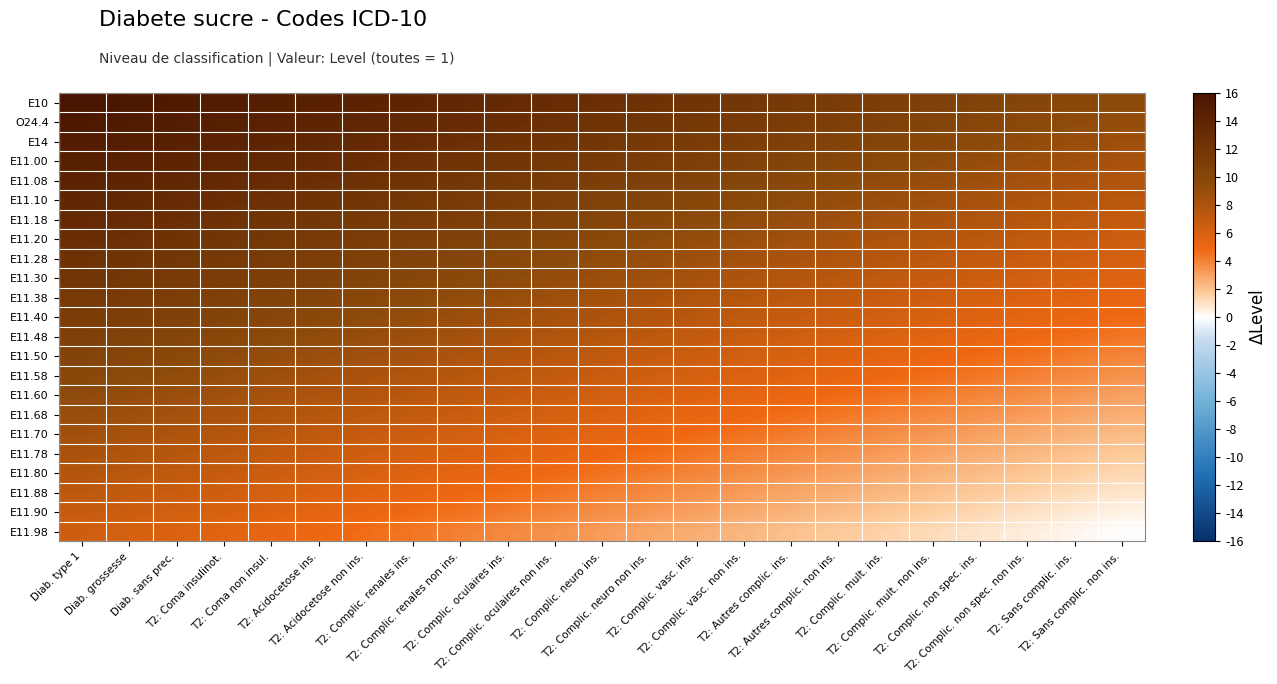

Reading right to left, transcribe all the data shown in this chart.

E10: T2: Sans complic. non ins.=9.6	T2: Sans complic. ins.=9.9	T2: Complic. non spec. non ins.=10.2	T2: Complic. non spec. ins.=10.5	T2: Complic. mult. non ins.=10.8	T2: Complic. mult. ins.=11.1	T2: Autres complic. non ins.=11.3	T2: Autres complic. ins.=11.6	T2: Complic. vasc. non ins.=11.9	T2: Complic. vasc. ins.=12.2	T2: Complic. neuro non ins.=12.5	T2: Complic. neuro ins.=12.8	T2: Complic. oculaires non ins.=13.1	T2: Complic. oculaires ins.=13.4	T2: Complic. renales non ins.=13.7	T2: Complic. renales ins.=14.0	T2: Acidocetose non ins.=14.3	T2: Acidocetose ins.=14.5	T2: Coma non insul.=14.8	T2: Coma insulinot.=15.1	Diab. sans prec.=15.4	Diab. grossesse=15.7	Diab. type 1=16.0
O24.4: T2: Sans complic. non ins.=9.2	T2: Sans complic. ins.=9.5	T2: Complic. non spec. non ins.=9.7	T2: Complic. non spec. ins.=10.0	T2: Complic. mult. non ins.=10.3	T2: Complic. mult. ins.=10.6	T2: Autres complic. non ins.=10.9	T2: Autres complic. ins.=11.2	T2: Complic. vasc. non ins.=11.5	T2: Complic. vasc. ins.=11.8	T2: Complic. neuro non ins.=12.1	T2: Complic. neuro ins.=12.4	T2: Complic. oculaires non ins.=12.7	T2: Complic. oculaires ins.=12.9	T2: Complic. renales non ins.=13.2	T2: Complic. renales ins.=13.5	T2: Acidocetose non ins.=13.8	T2: Acidocetose ins.=14.1	T2: Coma non insul.=14.4	T2: Coma insulinot.=14.7	Diab. sans prec.=15.0	Diab. grossesse=15.3	Diab. type 1=15.6
E14: T2: Sans complic. non ins.=8.7	T2: Sans complic. ins.=9.0	T2: Complic. non spec. non ins.=9.3	T2: Complic. non spec. ins.=9.6	T2: Complic. mult. non ins.=9.9	T2: Complic. mult. ins.=10.2	T2: Autres complic. non ins.=10.5	T2: Autres complic. ins.=10.8	T2: Complic. vasc. non ins.=11.1	T2: Complic. vasc. ins.=11.3	T2: Complic. neuro non ins.=11.6	T2: Complic. neuro ins.=11.9	T2: Complic. oculaires non ins.=12.2	T2: Complic. oculaires ins.=12.5	T2: Complic. renales non ins.=12.8	T2: Complic. renales ins.=13.1	T2: Acidocetose non ins.=13.4	T2: Acidocetose ins.=13.7	T2: Coma non insul.=14.0	T2: Coma insulinot.=14.3	Diab. sans prec.=14.5	Diab. grossesse=14.8	Diab. type 1=15.1
E11.00: T2: Sans complic. non ins.=8.3	T2: Sans complic. ins.=8.6	T2: Complic. non spec. non ins.=8.9	T2: Complic. non spec. ins.=9.2	T2: Complic. mult. non ins.=9.5	T2: Complic. mult. ins.=9.7	T2: Autres complic. non ins.=10.0	T2: Autres complic. ins.=10.3	T2: Complic. vasc. non ins.=10.6	T2: Complic. vasc. ins.=10.9	T2: Complic. neuro non ins.=11.2	T2: Complic. neuro ins.=11.5	T2: Complic. oculaires non ins.=11.8	T2: Complic. oculaires ins.=12.1	T2: Complic. renales non ins.=12.4	T2: Complic. renales ins.=12.7	T2: Acidocetose non ins.=12.9	T2: Acidocetose ins.=13.2	T2: Coma non insul.=13.5	T2: Coma insulinot.=13.8	Diab. sans prec.=14.1	Diab. grossesse=14.4	Diab. type 1=14.7
E11.08: T2: Sans complic. non ins.=7.9	T2: Sans complic. ins.=8.1	T2: Complic. non spec. non ins.=8.4	T2: Complic. non spec. ins.=8.7	T2: Complic. mult. non ins.=9.0	T2: Complic. mult. ins.=9.3	T2: Autres complic. non ins.=9.6	T2: Autres complic. ins.=9.9	T2: Complic. vasc. non ins.=10.2	T2: Complic. vasc. ins.=10.5	T2: Complic. neuro non ins.=10.8	T2: Complic. neuro ins.=11.1	T2: Complic. oculaires non ins.=11.3	T2: Complic. oculaires ins.=11.6	T2: Complic. renales non ins.=11.9	T2: Complic. renales ins.=12.2	T2: Acidocetose non ins.=12.5	T2: Acidocetose ins.=12.8	T2: Coma non insul.=13.1	T2: Coma insulinot.=13.4	Diab. sans prec.=13.7	Diab. grossesse=14.0	Diab. type 1=14.3
E11.10: T2: Sans complic. non ins.=7.4	T2: Sans complic. ins.=7.7	T2: Complic. non spec. non ins.=8.0	T2: Complic. non spec. ins.=8.3	T2: Complic. mult. non ins.=8.6	T2: Complic. mult. ins.=8.9	T2: Autres complic. non ins.=9.2	T2: Autres complic. ins.=9.5	T2: Complic. vasc. non ins.=9.7	T2: Complic. vasc. ins.=10.0	T2: Complic. neuro non ins.=10.3	T2: Complic. neuro ins.=10.6	T2: Complic. oculaires non ins.=10.9	T2: Complic. oculaires ins.=11.2	T2: Complic. renales non ins.=11.5	T2: Complic. renales ins.=11.8	T2: Acidocetose non ins.=12.1	T2: Acidocetose ins.=12.4	T2: Coma non insul.=12.7	T2: Coma insulinot.=12.9	Diab. sans prec.=13.2	Diab. grossesse=13.5	Diab. type 1=13.8
E11.18: T2: Sans complic. non ins.=7.0	T2: Sans complic. ins.=7.3	T2: Complic. non spec. non ins.=7.6	T2: Complic. non spec. ins.=7.9	T2: Complic. mult. non ins.=8.1	T2: Complic. mult. ins.=8.4	T2: Autres complic. non ins.=8.7	T2: Autres complic. ins.=9.0	T2: Complic. vasc. non ins.=9.3	T2: Complic. vasc. ins.=9.6	T2: Complic. neuro non ins.=9.9	T2: Complic. neuro ins.=10.2	T2: Complic. oculaires non ins.=10.5	T2: Complic. oculaires ins.=10.8	T2: Complic. renales non ins.=11.1	T2: Complic. renales ins.=11.3	T2: Acidocetose non ins.=11.6	T2: Acidocetose ins.=11.9	T2: Coma non insul.=12.2	T2: Coma insulinot.=12.5	Diab. sans prec.=12.8	Diab. grossesse=13.1	Diab. type 1=13.4
E11.20: T2: Sans complic. non ins.=6.5	T2: Sans complic. ins.=6.8	T2: Complic. non spec. non ins.=7.1	T2: Complic. non spec. ins.=7.4	T2: Complic. mult. non ins.=7.7	T2: Complic. mult. ins.=8.0	T2: Autres complic. non ins.=8.3	T2: Autres complic. ins.=8.6	T2: Complic. vasc. non ins.=8.9	T2: Complic. vasc. ins.=9.2	T2: Complic. neuro non ins.=9.5	T2: Complic. neuro ins.=9.7	T2: Complic. oculaires non ins.=10.0	T2: Complic. oculaires ins.=10.3	T2: Complic. renales non ins.=10.6	T2: Complic. renales ins.=10.9	T2: Acidocetose non ins.=11.2	T2: Acidocetose ins.=11.5	T2: Coma non insul.=11.8	T2: Coma insulinot.=12.1	Diab. sans prec.=12.4	Diab. grossesse=12.7	Diab. type 1=12.9
E11.28: T2: Sans complic. non ins.=6.1	T2: Sans complic. ins.=6.4	T2: Complic. non spec. non ins.=6.7	T2: Complic. non spec. ins.=7.0	T2: Complic. mult. non ins.=7.3	T2: Complic. mult. ins.=7.6	T2: Autres complic. non ins.=7.9	T2: Autres complic. ins.=8.1	T2: Complic. vasc. non ins.=8.4	T2: Complic. vasc. ins.=8.7	T2: Complic. neuro non ins.=9.0	T2: Complic. neuro ins.=9.3	T2: Complic. oculaires non ins.=9.6	T2: Complic. oculaires ins.=9.9	T2: Complic. renales non ins.=10.2	T2: Complic. renales ins.=10.5	T2: Acidocetose non ins.=10.8	T2: Acidocetose ins.=11.1	T2: Coma non insul.=11.3	T2: Coma insulinot.=11.6	Diab. sans prec.=11.9	Diab. grossesse=12.2	Diab. type 1=12.5
E11.30: T2: Sans complic. non ins.=5.7	T2: Sans complic. ins.=6.0	T2: Complic. non spec. non ins.=6.3	T2: Complic. non spec. ins.=6.5	T2: Complic. mult. non ins.=6.8	T2: Complic. mult. ins.=7.1	T2: Autres complic. non ins.=7.4	T2: Autres complic. ins.=7.7	T2: Complic. vasc. non ins.=8.0	T2: Complic. vasc. ins.=8.3	T2: Complic. neuro non ins.=8.6	T2: Complic. neuro ins.=8.9	T2: Complic. oculaires non ins.=9.2	T2: Complic. oculaires ins.=9.5	T2: Complic. renales non ins.=9.7	T2: Complic. renales ins.=10.0	T2: Acidocetose non ins.=10.3	T2: Acidocetose ins.=10.6	T2: Coma non insul.=10.9	T2: Coma insulinot.=11.2	Diab. sans prec.=11.5	Diab. grossesse=11.8	Diab. type 1=12.1
E11.38: T2: Sans complic. non ins.=5.2	T2: Sans complic. ins.=5.5	T2: Complic. non spec. non ins.=5.8	T2: Complic. non spec. ins.=6.1	T2: Complic. mult. non ins.=6.4	T2: Complic. mult. ins.=6.7	T2: Autres complic. non ins.=7.0	T2: Autres complic. ins.=7.3	T2: Complic. vasc. non ins.=7.6	T2: Complic. vasc. ins.=7.9	T2: Complic. neuro non ins.=8.1	T2: Complic. neuro ins.=8.4	T2: Complic. oculaires non ins.=8.7	T2: Complic. oculaires ins.=9.0	T2: Complic. renales non ins.=9.3	T2: Complic. renales ins.=9.6	T2: Acidocetose non ins.=9.9	T2: Acidocetose ins.=10.2	T2: Coma non insul.=10.5	T2: Coma insulinot.=10.8	Diab. sans prec.=11.1	Diab. grossesse=11.3	Diab. type 1=11.6
E11.40: T2: Sans complic. non ins.=4.8	T2: Sans complic. ins.=5.1	T2: Complic. non spec. non ins.=5.4	T2: Complic. non spec. ins.=5.7	T2: Complic. mult. non ins.=6.0	T2: Complic. mult. ins.=6.3	T2: Autres complic. non ins.=6.5	T2: Autres complic. ins.=6.8	T2: Complic. vasc. non ins.=7.1	T2: Complic. vasc. ins.=7.4	T2: Complic. neuro non ins.=7.7	T2: Complic. neuro ins.=8.0	T2: Complic. oculaires non ins.=8.3	T2: Complic. oculaires ins.=8.6	T2: Complic. renales non ins.=8.9	T2: Complic. renales ins.=9.2	T2: Acidocetose non ins.=9.5	T2: Acidocetose ins.=9.7	T2: Coma non insul.=10.0	T2: Coma insulinot.=10.3	Diab. sans prec.=10.6	Diab. grossesse=10.9	Diab. type 1=11.2
E11.48: T2: Sans complic. non ins.=4.4	T2: Sans complic. ins.=4.7	T2: Complic. non spec. non ins.=4.9	T2: Complic. non spec. ins.=5.2	T2: Complic. mult. non ins.=5.5	T2: Complic. mult. ins.=5.8	T2: Autres complic. non ins.=6.1	T2: Autres complic. ins.=6.4	T2: Complic. vasc. non ins.=6.7	T2: Complic. vasc. ins.=7.0	T2: Complic. neuro non ins.=7.3	T2: Complic. neuro ins.=7.6	T2: Complic. oculaires non ins.=7.9	T2: Complic. oculaires ins.=8.1	T2: Complic. renales non ins.=8.4	T2: Complic. renales ins.=8.7	T2: Acidocetose non ins.=9.0	T2: Acidocetose ins.=9.3	T2: Coma non insul.=9.6	T2: Coma insulinot.=9.9	Diab. sans prec.=10.2	Diab. grossesse=10.5	Diab. type 1=10.8
E11.50: T2: Sans complic. non ins.=3.9	T2: Sans complic. ins.=4.2	T2: Complic. non spec. non ins.=4.5	T2: Complic. non spec. ins.=4.8	T2: Complic. mult. non ins.=5.1	T2: Complic. mult. ins.=5.4	T2: Autres complic. non ins.=5.7	T2: Autres complic. ins.=6.0	T2: Complic. vasc. non ins.=6.3	T2: Complic. vasc. ins.=6.5	T2: Complic. neuro non ins.=6.8	T2: Complic. neuro ins.=7.1	T2: Complic. oculaires non ins.=7.4	T2: Complic. oculaires ins.=7.7	T2: Complic. renales non ins.=8.0	T2: Complic. renales ins.=8.3	T2: Acidocetose non ins.=8.6	T2: Acidocetose ins.=8.9	T2: Coma non insul.=9.2	T2: Coma insulinot.=9.5	Diab. sans prec.=9.7	Diab. grossesse=10.0	Diab. type 1=10.3
E11.58: T2: Sans complic. non ins.=3.5	T2: Sans complic. ins.=3.8	T2: Complic. non spec. non ins.=4.1	T2: Complic. non spec. ins.=4.4	T2: Complic. mult. non ins.=4.7	T2: Complic. mult. ins.=4.9	T2: Autres complic. non ins.=5.2	T2: Autres complic. ins.=5.5	T2: Complic. vasc. non ins.=5.8	T2: Complic. vasc. ins.=6.1	T2: Complic. neuro non ins.=6.4	T2: Complic. neuro ins.=6.7	T2: Complic. oculaires non ins.=7.0	T2: Complic. oculaires ins.=7.3	T2: Complic. renales non ins.=7.6	T2: Complic. renales ins.=7.9	T2: Acidocetose non ins.=8.1	T2: Acidocetose ins.=8.4	T2: Coma non insul.=8.7	T2: Coma insulinot.=9.0	Diab. sans prec.=9.3	Diab. grossesse=9.6	Diab. type 1=9.9
E11.60: T2: Sans complic. non ins.=3.1	T2: Sans complic. ins.=3.3	T2: Complic. non spec. non ins.=3.6	T2: Complic. non spec. ins.=3.9	T2: Complic. mult. non ins.=4.2	T2: Complic. mult. ins.=4.5	T2: Autres complic. non ins.=4.8	T2: Autres complic. ins.=5.1	T2: Complic. vasc. non ins.=5.4	T2: Complic. vasc. ins.=5.7	T2: Complic. neuro non ins.=6.0	T2: Complic. neuro ins.=6.3	T2: Complic. oculaires non ins.=6.5	T2: Complic. oculaires ins.=6.8	T2: Complic. renales non ins.=7.1	T2: Complic. renales ins.=7.4	T2: Acidocetose non ins.=7.7	T2: Acidocetose ins.=8.0	T2: Coma non insul.=8.3	T2: Coma insulinot.=8.6	Diab. sans prec.=8.9	Diab. grossesse=9.2	Diab. type 1=9.5
E11.68: T2: Sans complic. non ins.=2.6	T2: Sans complic. ins.=2.9	T2: Complic. non spec. non ins.=3.2	T2: Complic. non spec. ins.=3.5	T2: Complic. mult. non ins.=3.8	T2: Complic. mult. ins.=4.1	T2: Autres complic. non ins.=4.4	T2: Autres complic. ins.=4.7	T2: Complic. vasc. non ins.=4.9	T2: Complic. vasc. ins.=5.2	T2: Complic. neuro non ins.=5.5	T2: Complic. neuro ins.=5.8	T2: Complic. oculaires non ins.=6.1	T2: Complic. oculaires ins.=6.4	T2: Complic. renales non ins.=6.7	T2: Complic. renales ins.=7.0	T2: Acidocetose non ins.=7.3	T2: Acidocetose ins.=7.6	T2: Coma non insul.=7.9	T2: Coma insulinot.=8.1	Diab. sans prec.=8.4	Diab. grossesse=8.7	Diab. type 1=9.0
E11.70: T2: Sans complic. non ins.=2.2	T2: Sans complic. ins.=2.5	T2: Complic. non spec. non ins.=2.8	T2: Complic. non spec. ins.=3.1	T2: Complic. mult. non ins.=3.3	T2: Complic. mult. ins.=3.6	T2: Autres complic. non ins.=3.9	T2: Autres complic. ins.=4.2	T2: Complic. vasc. non ins.=4.5	T2: Complic. vasc. ins.=4.8	T2: Complic. neuro non ins.=5.1	T2: Complic. neuro ins.=5.4	T2: Complic. oculaires non ins.=5.7	T2: Complic. oculaires ins.=6.0	T2: Complic. renales non ins.=6.3	T2: Complic. renales ins.=6.5	T2: Acidocetose non ins.=6.8	T2: Acidocetose ins.=7.1	T2: Coma non insul.=7.4	T2: Coma insulinot.=7.7	Diab. sans prec.=8.0	Diab. grossesse=8.3	Diab. type 1=8.6
E11.78: T2: Sans complic. non ins.=1.7	T2: Sans complic. ins.=2.0	T2: Complic. non spec. non ins.=2.3	T2: Complic. non spec. ins.=2.6	T2: Complic. mult. non ins.=2.9	T2: Complic. mult. ins.=3.2	T2: Autres complic. non ins.=3.5	T2: Autres complic. ins.=3.8	T2: Complic. vasc. non ins.=4.1	T2: Complic. vasc. ins.=4.4	T2: Complic. neuro non ins.=4.7	T2: Complic. neuro ins.=4.9	T2: Complic. oculaires non ins.=5.2	T2: Complic. oculaires ins.=5.5	T2: Complic. renales non ins.=5.8	T2: Complic. renales ins.=6.1	T2: Acidocetose non ins.=6.4	T2: Acidocetose ins.=6.7	T2: Coma non insul.=7.0	T2: Coma insulinot.=7.3	Diab. sans prec.=7.6	Diab. grossesse=7.9	Diab. type 1=8.1
E11.80: T2: Sans complic. non ins.=1.3	T2: Sans complic. ins.=1.6	T2: Complic. non spec. non ins.=1.9	T2: Complic. non spec. ins.=2.2	T2: Complic. mult. non ins.=2.5	T2: Complic. mult. ins.=2.8	T2: Autres complic. non ins.=3.1	T2: Autres complic. ins.=3.3	T2: Complic. vasc. non ins.=3.6	T2: Complic. vasc. ins.=3.9	T2: Complic. neuro non ins.=4.2	T2: Complic. neuro ins.=4.5	T2: Complic. oculaires non ins.=4.8	T2: Complic. oculaires ins.=5.1	T2: Complic. renales non ins.=5.4	T2: Complic. renales ins.=5.7	T2: Acidocetose non ins.=6.0	T2: Acidocetose ins.=6.3	T2: Coma non insul.=6.5	T2: Coma insulinot.=6.8	Diab. sans prec.=7.1	Diab. grossesse=7.4	Diab. type 1=7.7
E11.88: T2: Sans complic. non ins.=0.9	T2: Sans complic. ins.=1.2	T2: Complic. non spec. non ins.=1.5	T2: Complic. non spec. ins.=1.7	T2: Complic. mult. non ins.=2.0	T2: Complic. mult. ins.=2.3	T2: Autres complic. non ins.=2.6	T2: Autres complic. ins.=2.9	T2: Complic. vasc. non ins.=3.2	T2: Complic. vasc. ins.=3.5	T2: Complic. neuro non ins.=3.8	T2: Complic. neuro ins.=4.1	T2: Complic. oculaires non ins.=4.4	T2: Complic. oculaires ins.=4.7	T2: Complic. renales non ins.=4.9	T2: Complic. renales ins.=5.2	T2: Acidocetose non ins.=5.5	T2: Acidocetose ins.=5.8	T2: Coma non insul.=6.1	T2: Coma insulinot.=6.4	Diab. sans prec.=6.7	Diab. grossesse=7.0	Diab. type 1=7.3
E11.90: T2: Sans complic. non ins.=0.4	T2: Sans complic. ins.=0.7	T2: Complic. non spec. non ins.=1.0	T2: Complic. non spec. ins.=1.3	T2: Complic. mult. non ins.=1.6	T2: Complic. mult. ins.=1.9	T2: Autres complic. non ins.=2.2	T2: Autres complic. ins.=2.5	T2: Complic. vasc. non ins.=2.8	T2: Complic. vasc. ins.=3.1	T2: Complic. neuro non ins.=3.3	T2: Complic. neuro ins.=3.6	T2: Complic. oculaires non ins.=3.9	T2: Complic. oculaires ins.=4.2	T2: Complic. renales non ins.=4.5	T2: Complic. renales ins.=4.8	T2: Acidocetose non ins.=5.1	T2: Acidocetose ins.=5.4	T2: Coma non insul.=5.7	T2: Coma insulinot.=6.0	Diab. sans prec.=6.3	Diab. grossesse=6.5	Diab. type 1=6.8
E11.98: T2: Sans complic. non ins.=0.0	T2: Sans complic. ins.=0.3	T2: Complic. non spec. non ins.=0.6	T2: Complic. non spec. ins.=0.9	T2: Complic. mult. non ins.=1.2	T2: Complic. mult. ins.=1.5	T2: Autres complic. non ins.=1.7	T2: Autres complic. ins.=2.0	T2: Complic. vasc. non ins.=2.3	T2: Complic. vasc. ins.=2.6	T2: Complic. neuro non ins.=2.9	T2: Complic. neuro ins.=3.2	T2: Complic. oculaires non ins.=3.5	T2: Complic. oculaires ins.=3.8	T2: Complic. renales non ins.=4.1	T2: Complic. renales ins.=4.4	T2: Acidocetose non ins.=4.7	T2: Acidocetose ins.=4.9	T2: Coma non insul.=5.2	T2: Coma insulinot.=5.5	Diab. sans prec.=5.8	Diab. grossesse=6.1	Diab. type 1=6.4